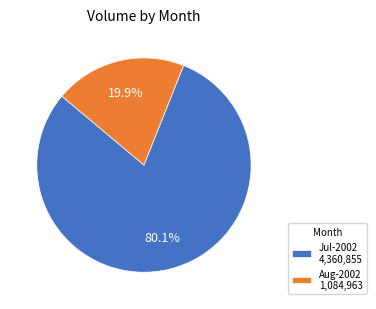

Rank the categories by value from highest to lowest.

Jul-2002 4,360,855, Aug-2002 1,084,963